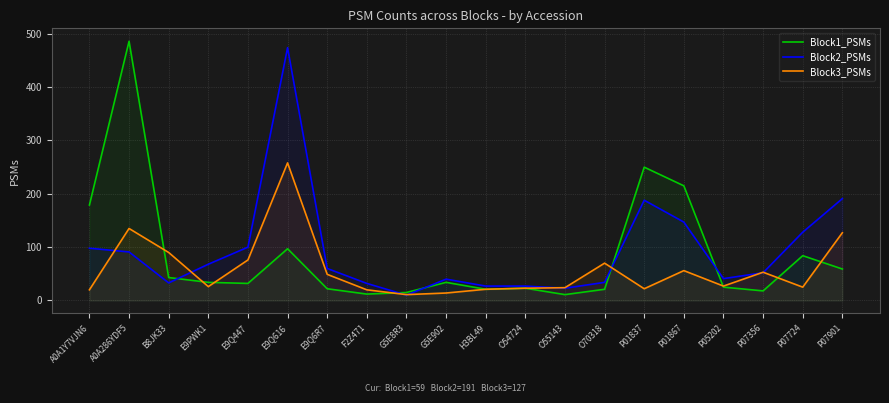

In Block1_PSMs, how many points are lower than both neighbors (excluding endpoints)?

5